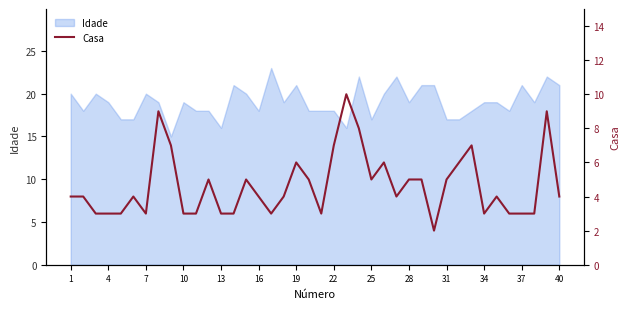

Reading left to right, list all the values displayed in this chart.

4	4	3	3	3	4	3	9	7	3	3	5	3	3	5	4	3	4	6	5	3	7	10	8	5	6	4	5	5	2	5	6	7	3	4	3	3	3	9	4